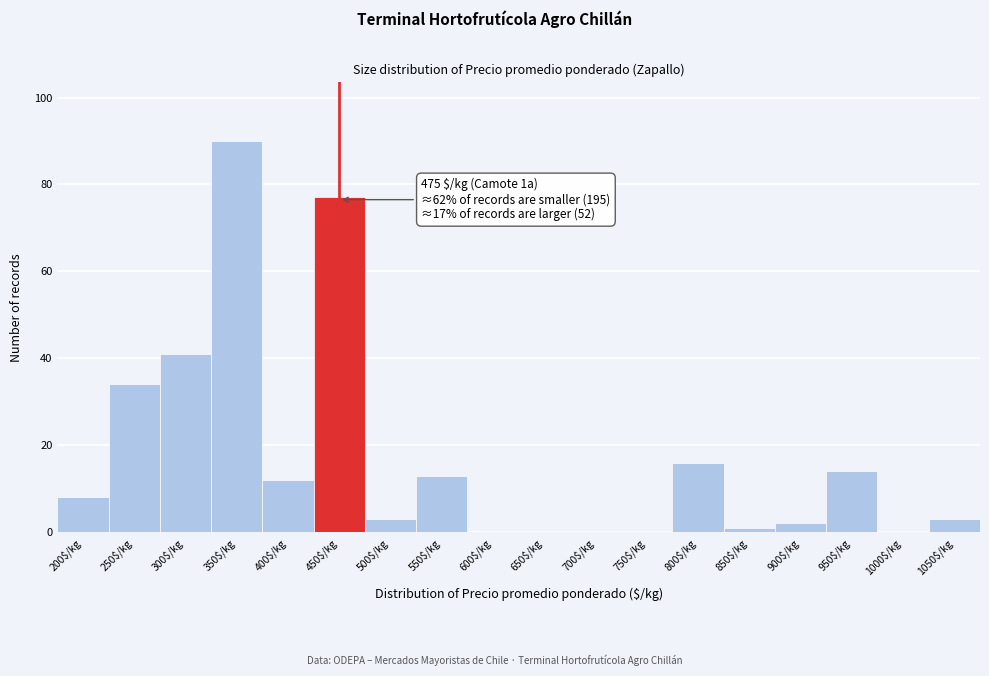

What is the greatest value displayed?

90